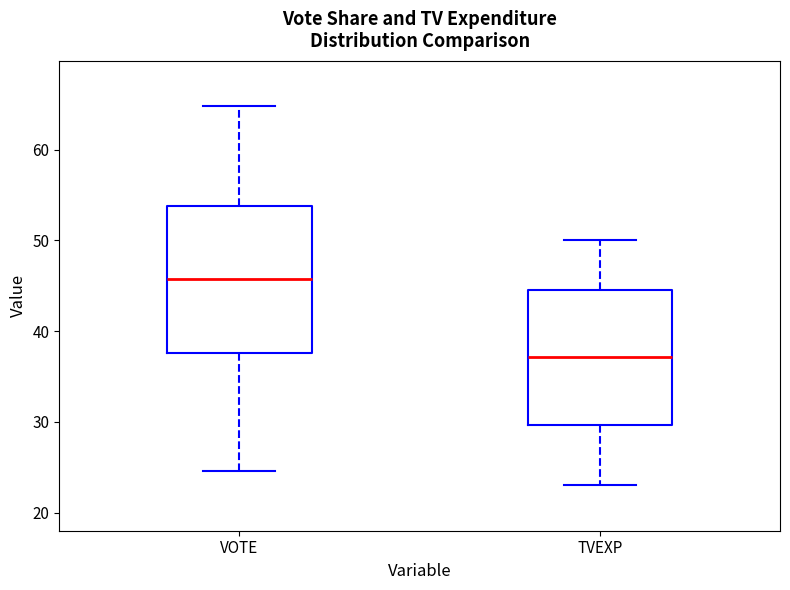

Reading left to right, transcribe this box plot: for each box, give where its median line is, the range the box spans, and where its two whiskers end, as read against the y-axis. The values are not printed on the chart, so give them approximately, as read against the axis.

VOTE: median 46, box 38 to 54, whiskers 25 to 65
TVEXP: median 37, box 30 to 45, whiskers 23 to 50